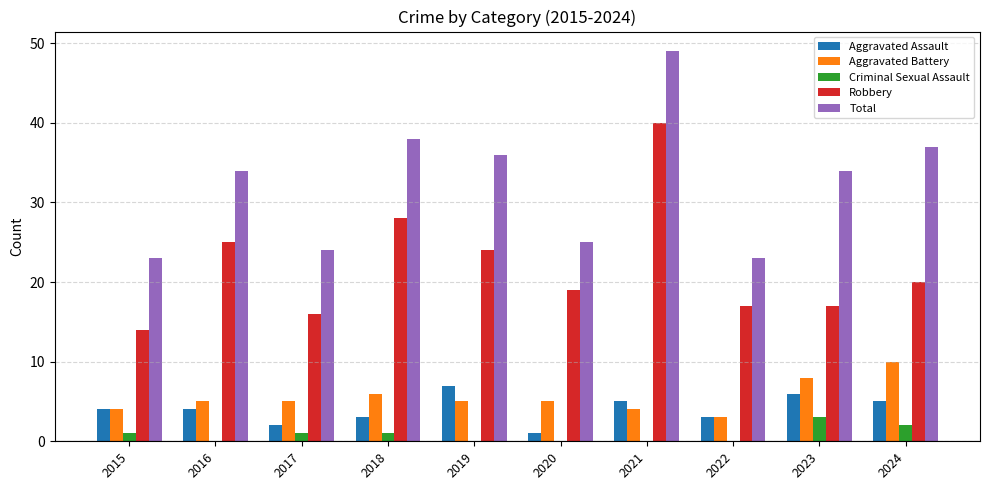

What is the sum of all Total values?

323